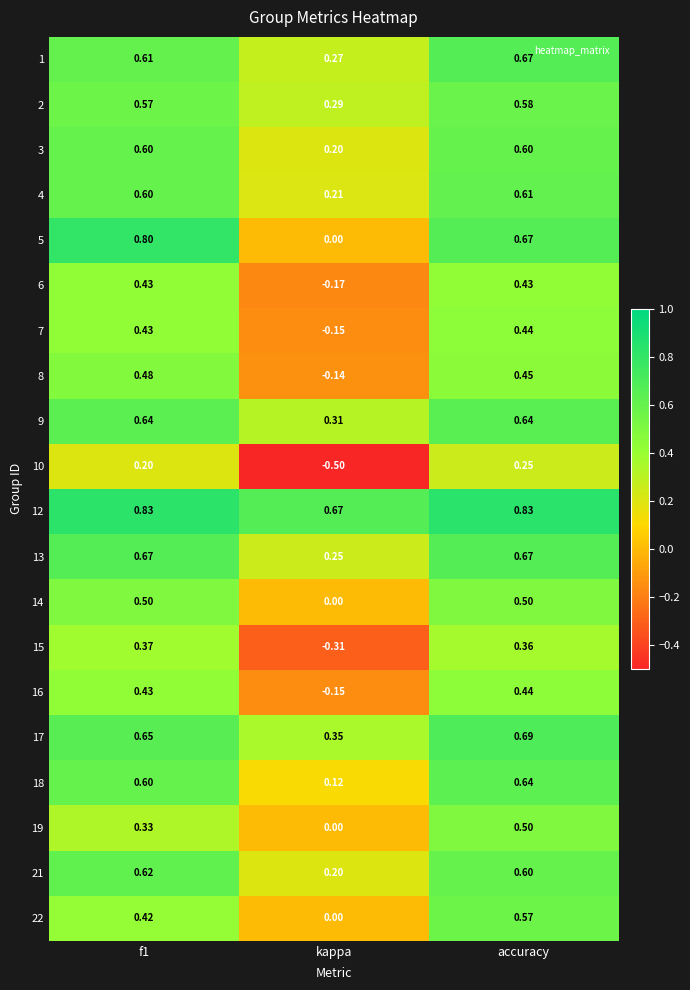

At which category is the sum across all series the highest?

accuracy